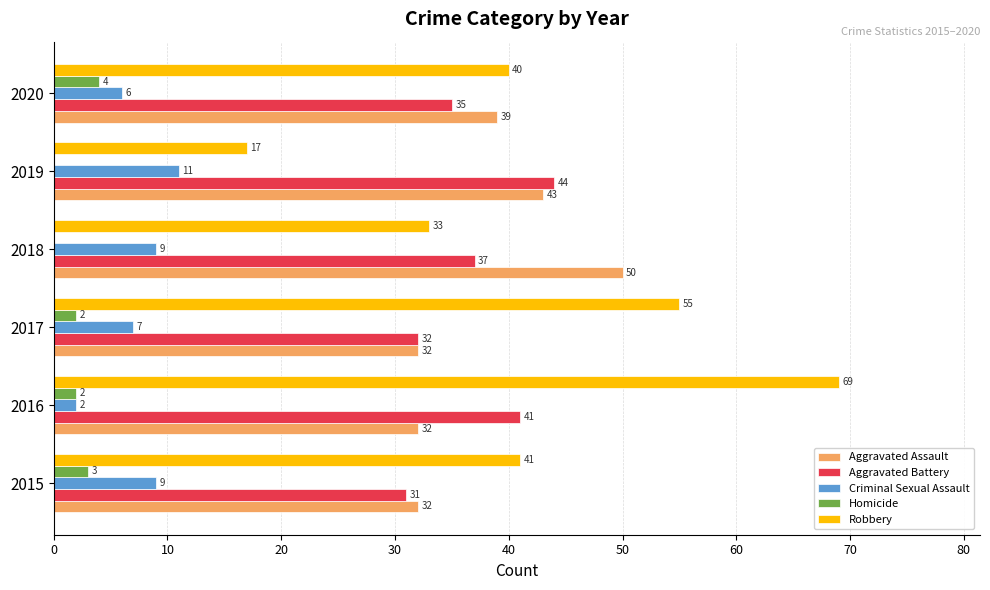

How many distinct data groups are displayed?

5